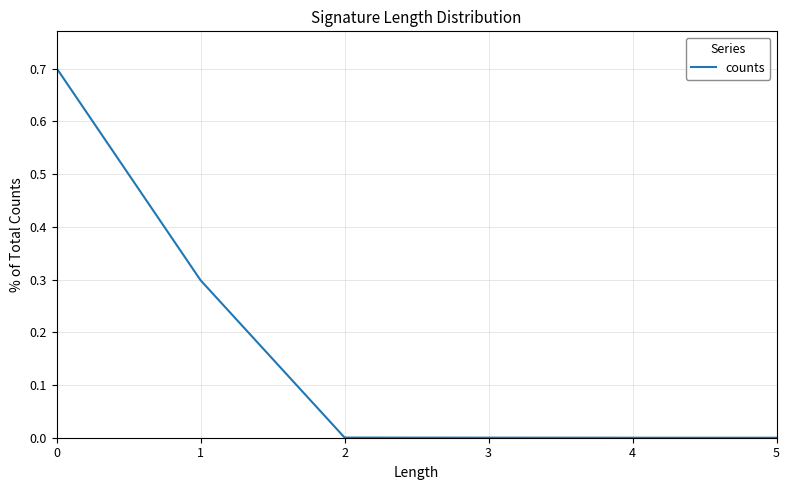

True or false: the data shows 0.5 at 1.

False